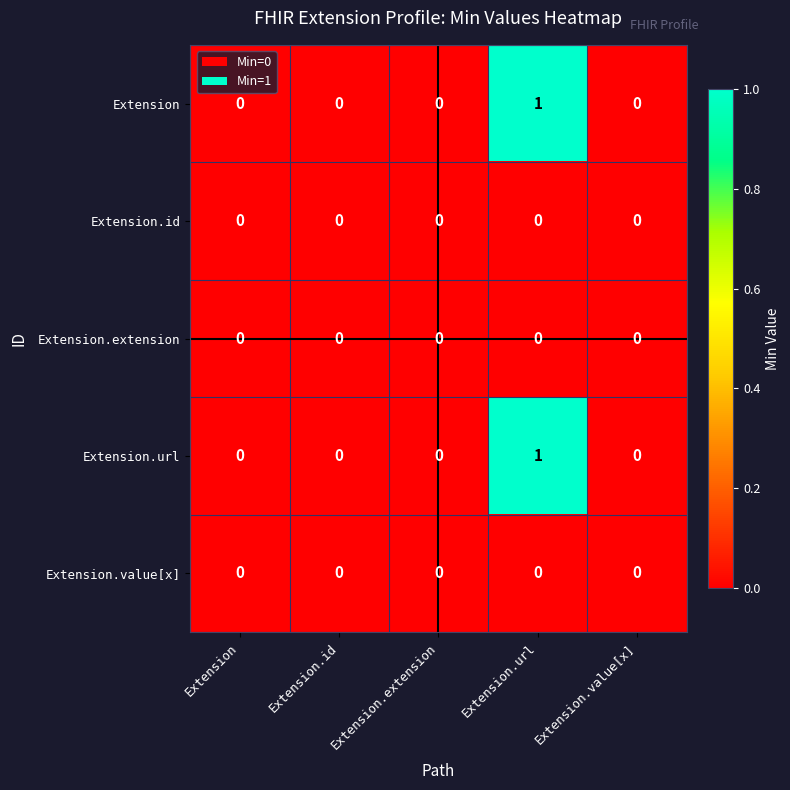

True or false: Extension.id has a value of 0 at Extension.url.

True